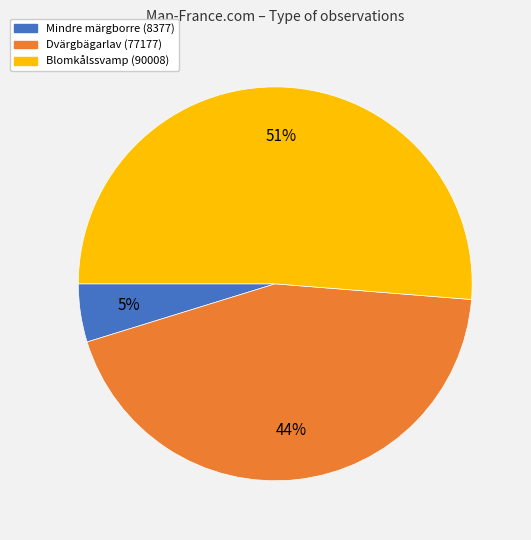

Is the sum of Dvärgbägarlav (77177) and Blomkålssvamp (90008) greater than half?

Yes